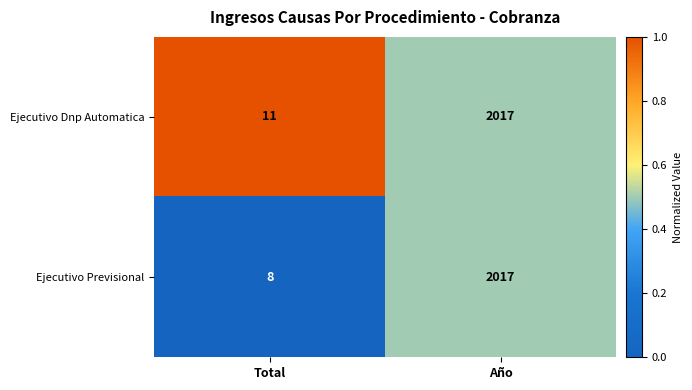

Which category has the lowest value across all series?

Total